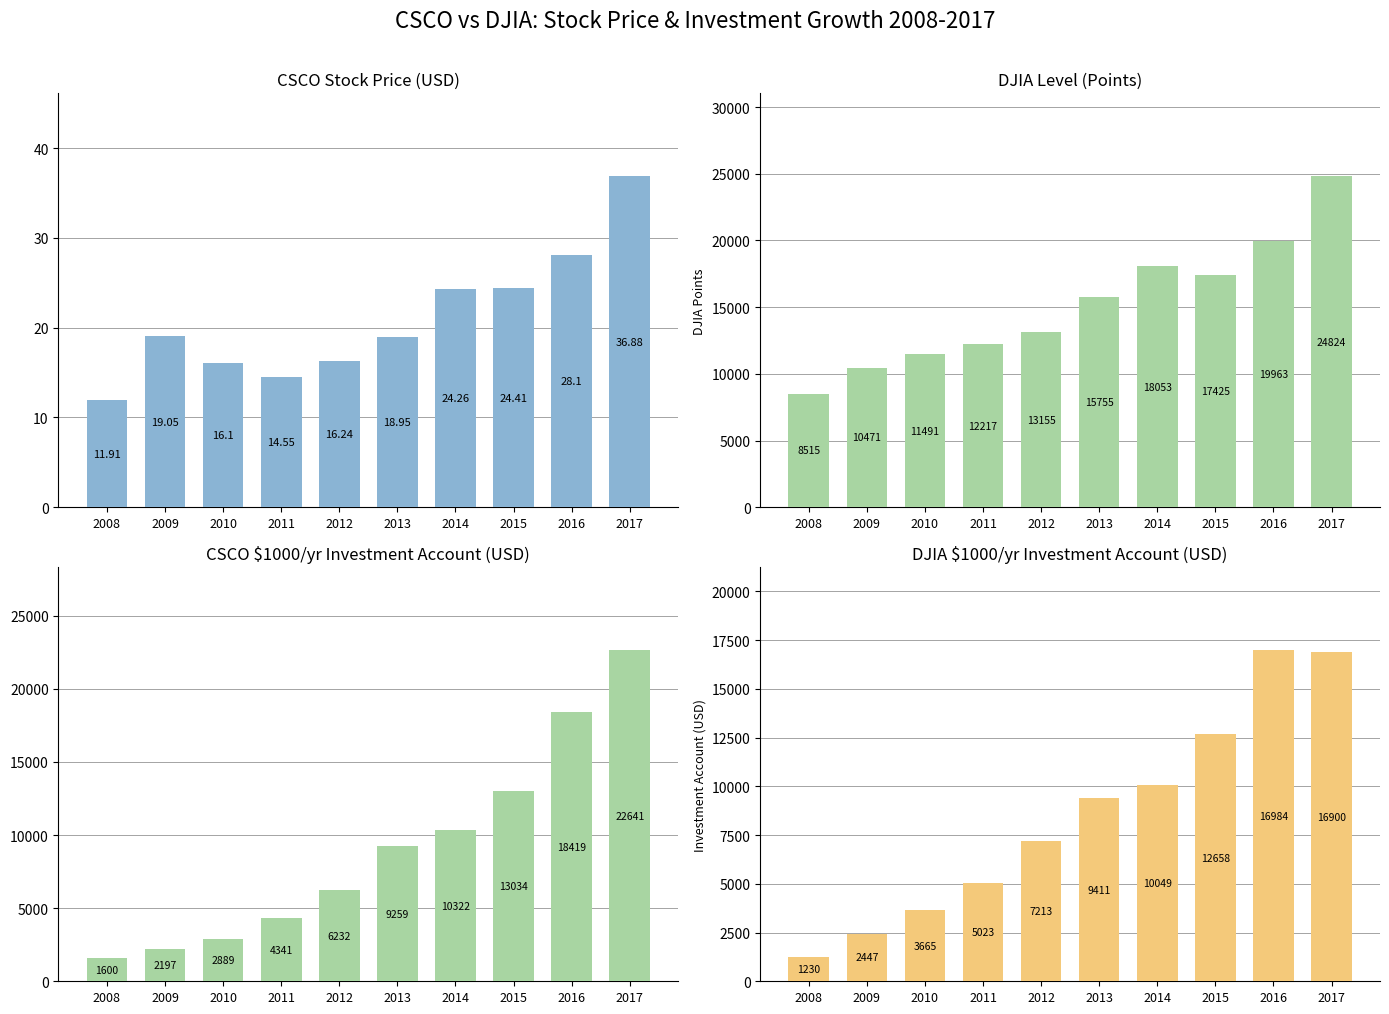

What is the value of the CSCO Investment Account bar at the 3rd from the left?

2889.0